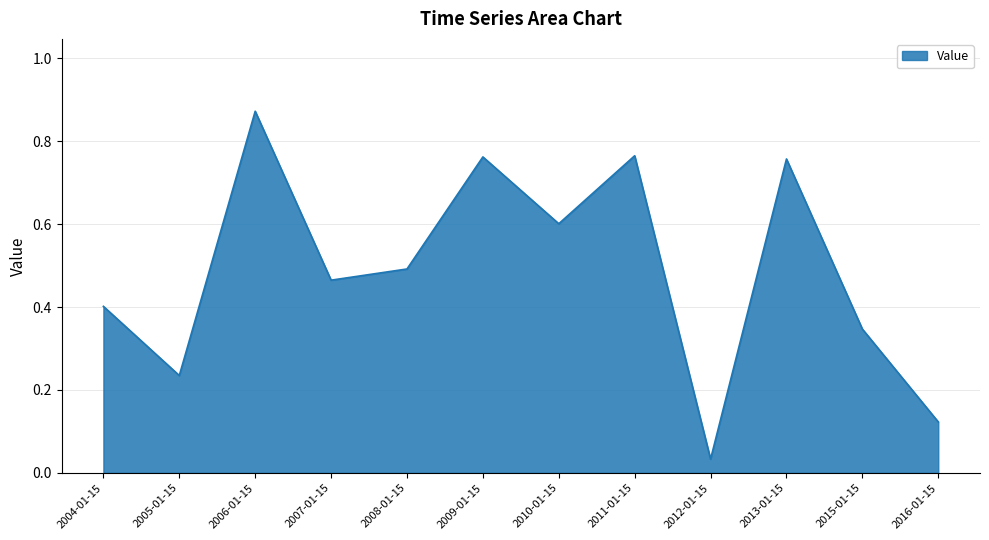

Between 2009-01-15 and 2012-01-15, which is larger?

2009-01-15